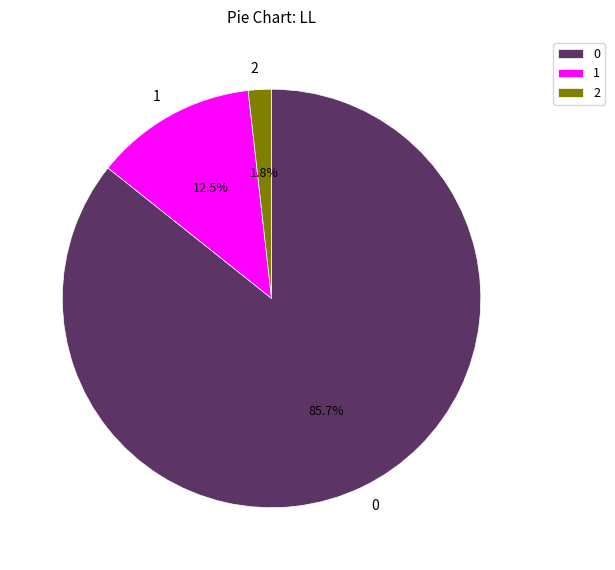

Combined, what portion of the pie is 1 and 2?

14.3%